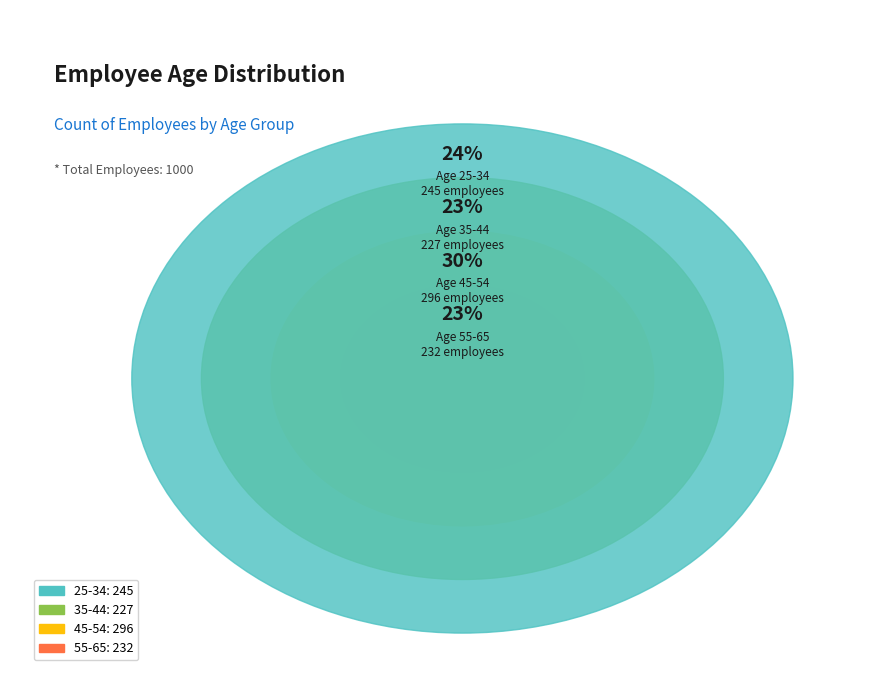

Which has a higher value, 25-34 or 45-54?

45-54